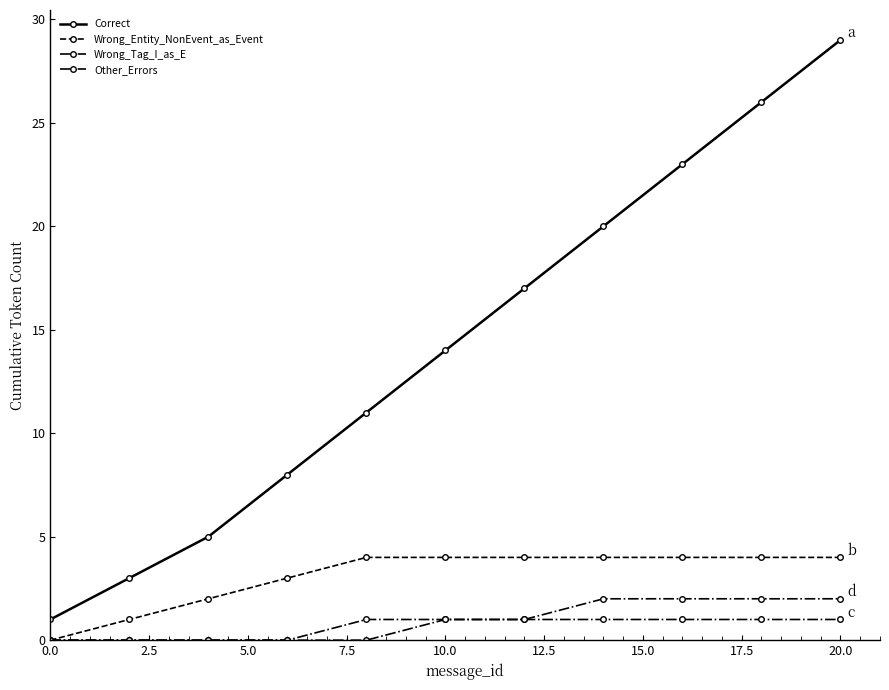

How many categories are shown in the chart?

11